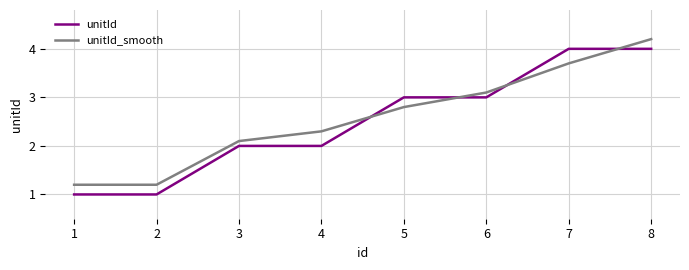

Count the number of data series in this chart.

2